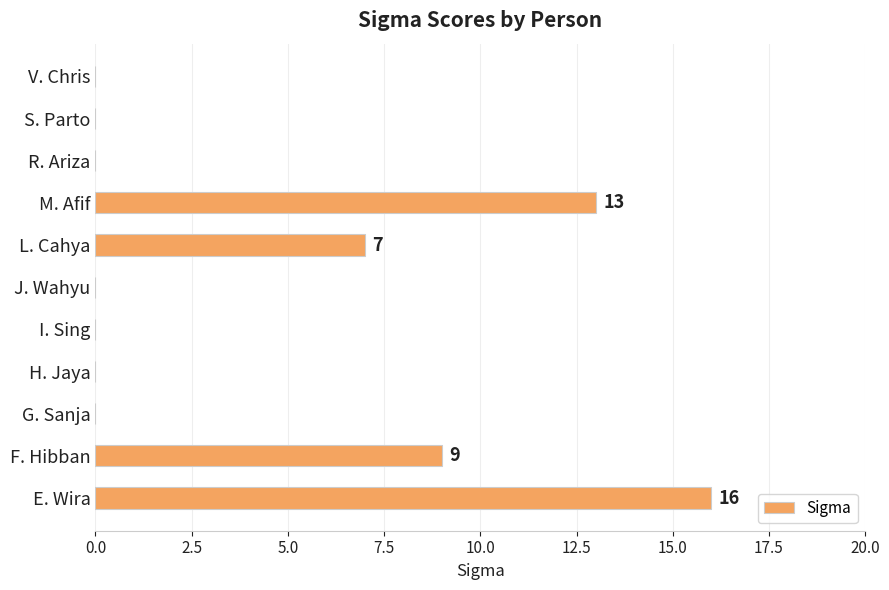

True or false: the data shows 10 at R. Ariza.

False